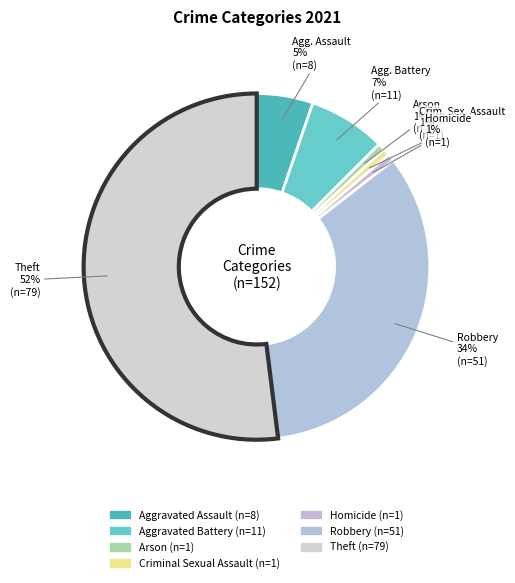

To the nearest percent, what portion does Homicide represent?

1%